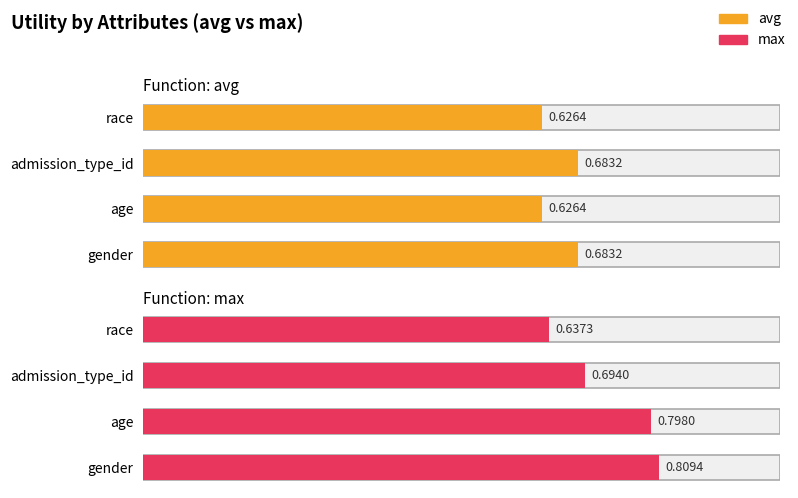

List the series in order of their overall mean, highest first.

max, avg